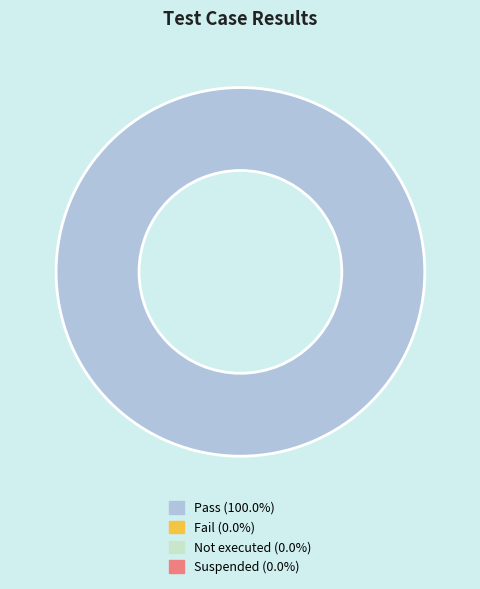

Is there any slice that represents more than half of the pie?

Yes